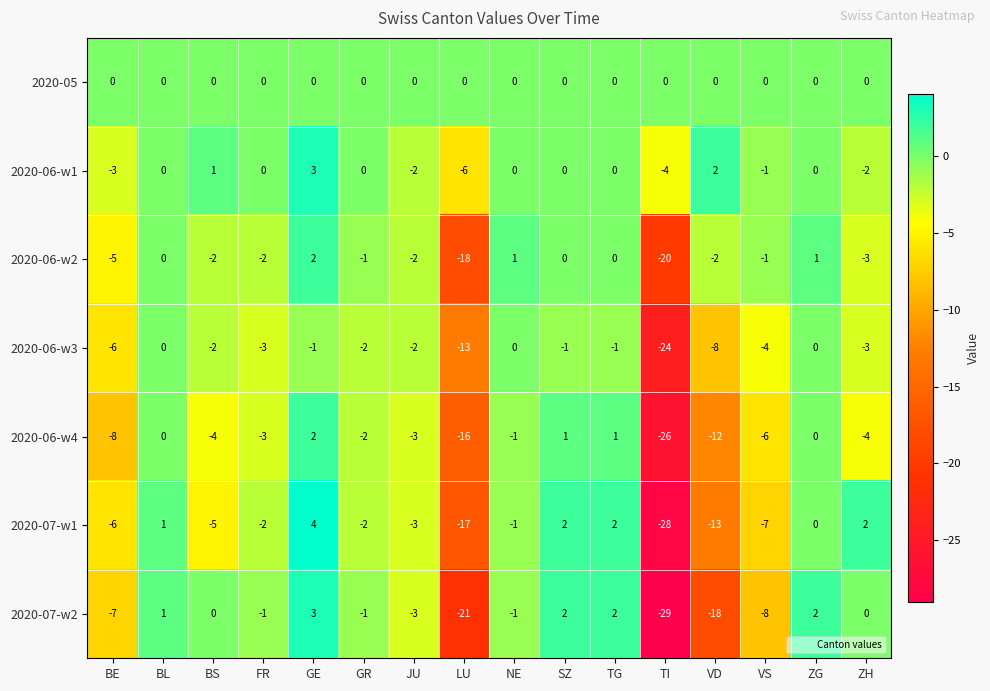

At which category is the sum across all series the highest?

GE